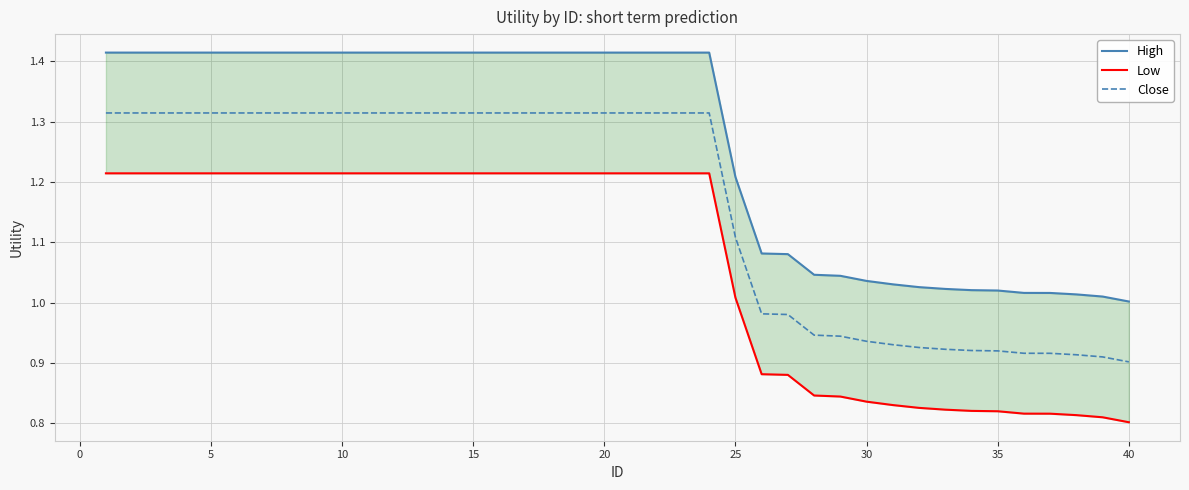

What is the difference between the maximum and minimum values in the High series?

0.4